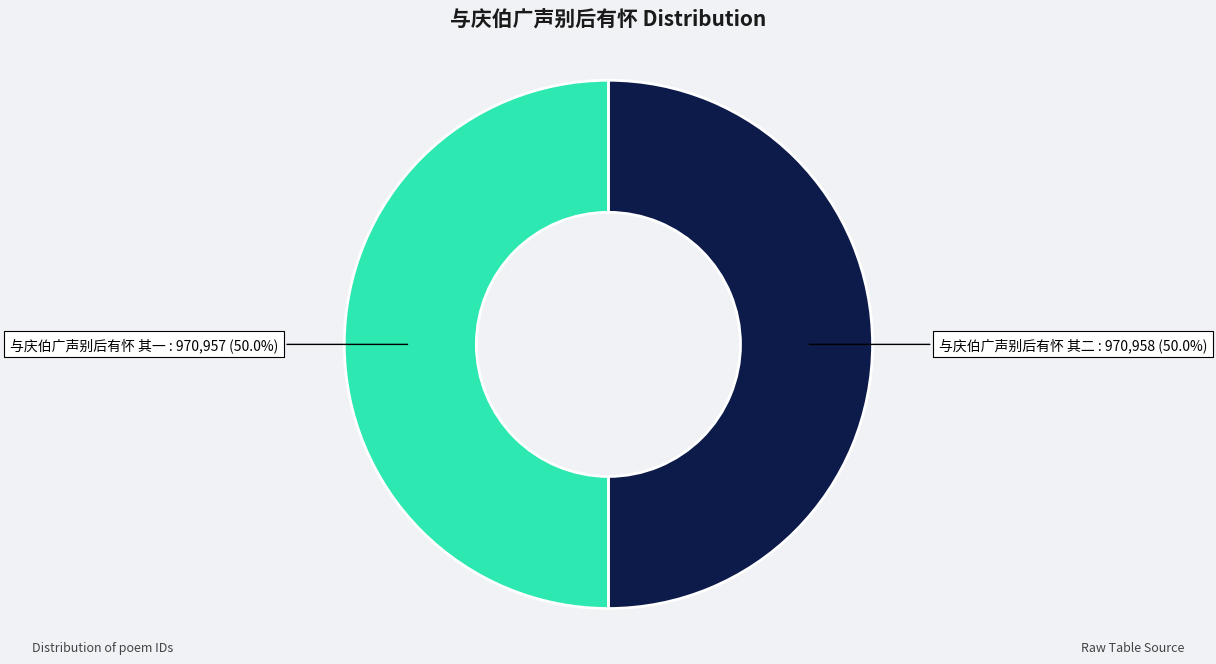

To the nearest percent, what percentage of the pie is 与庆伯广声别后有怀 其一?

50%